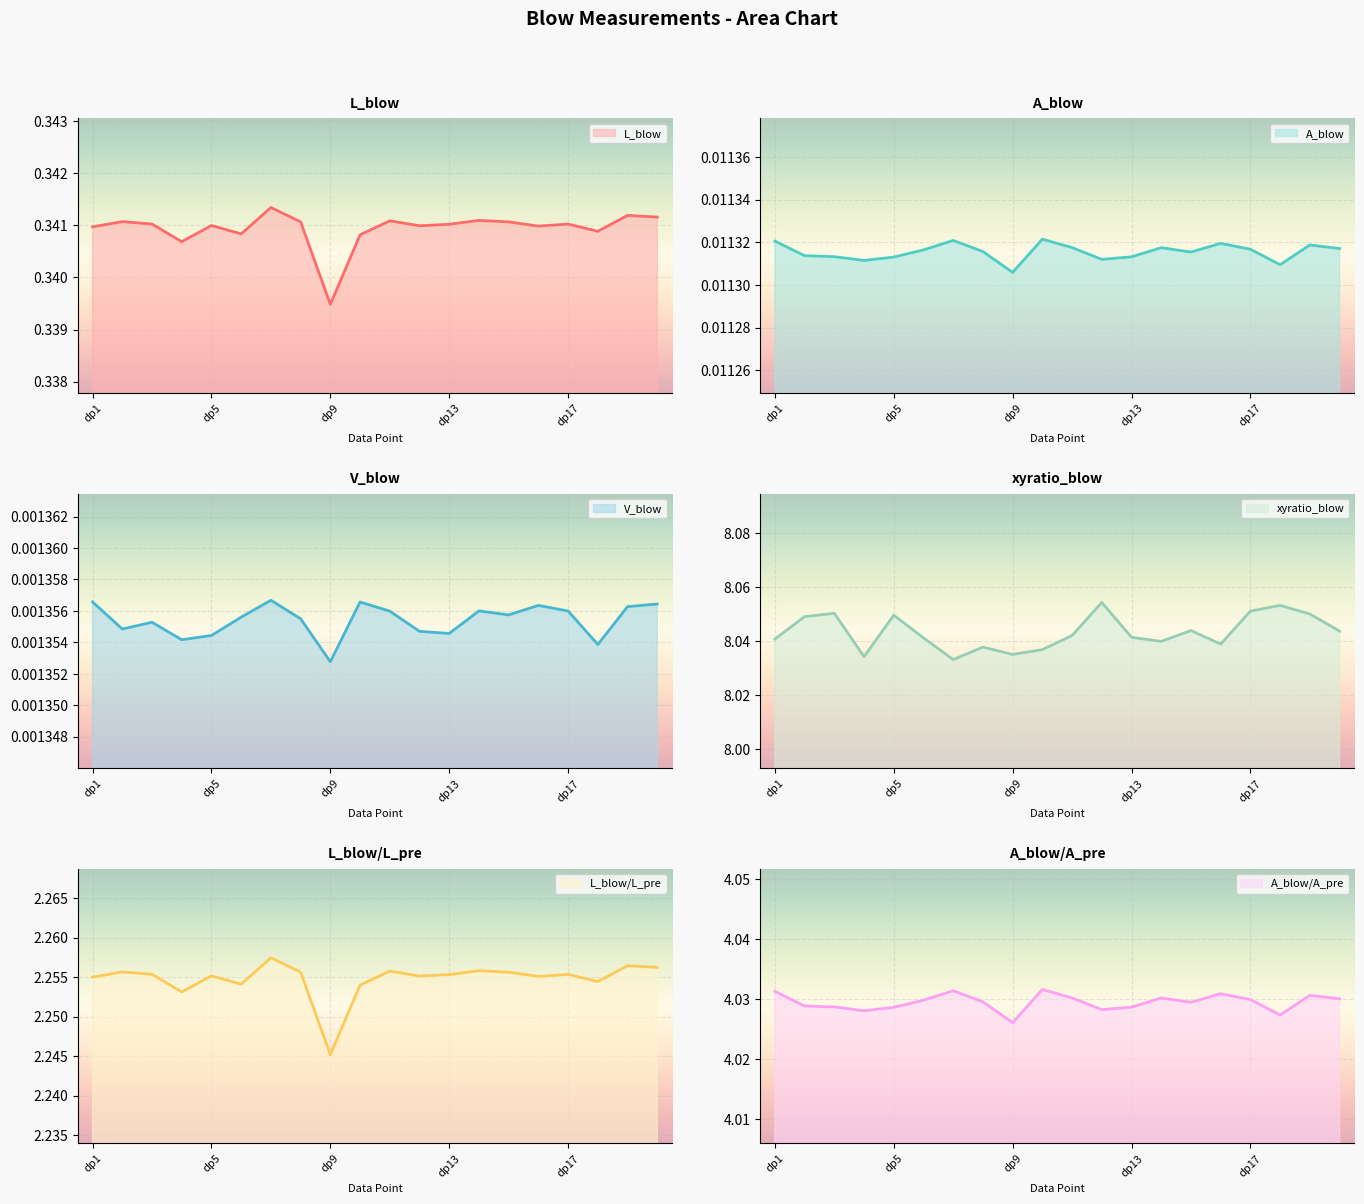

Between dp8 and dp19, which series saw the biggest shift?

xyratio_blow